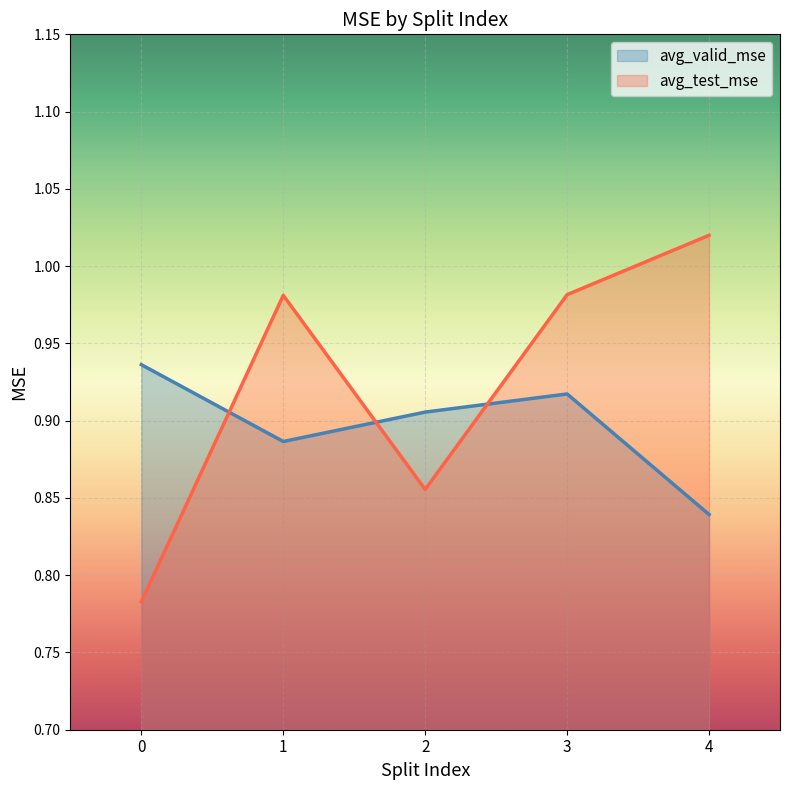

How many avg_valid_mse values are between 0 and 1?

5